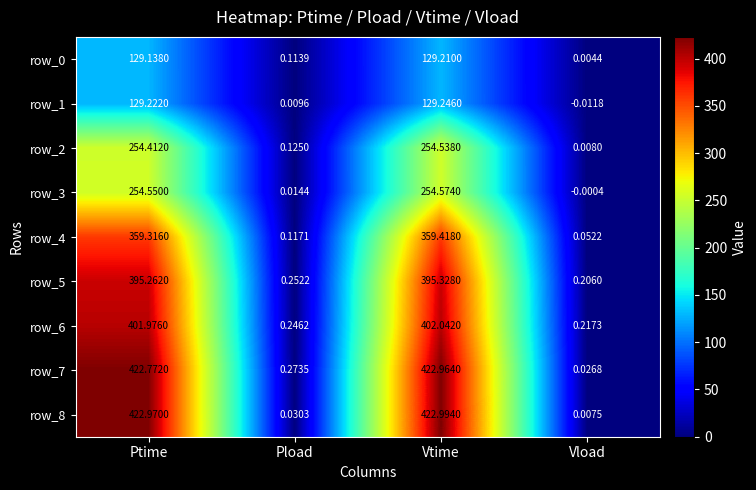

At which category is the sum across all series the highest?

Vtime